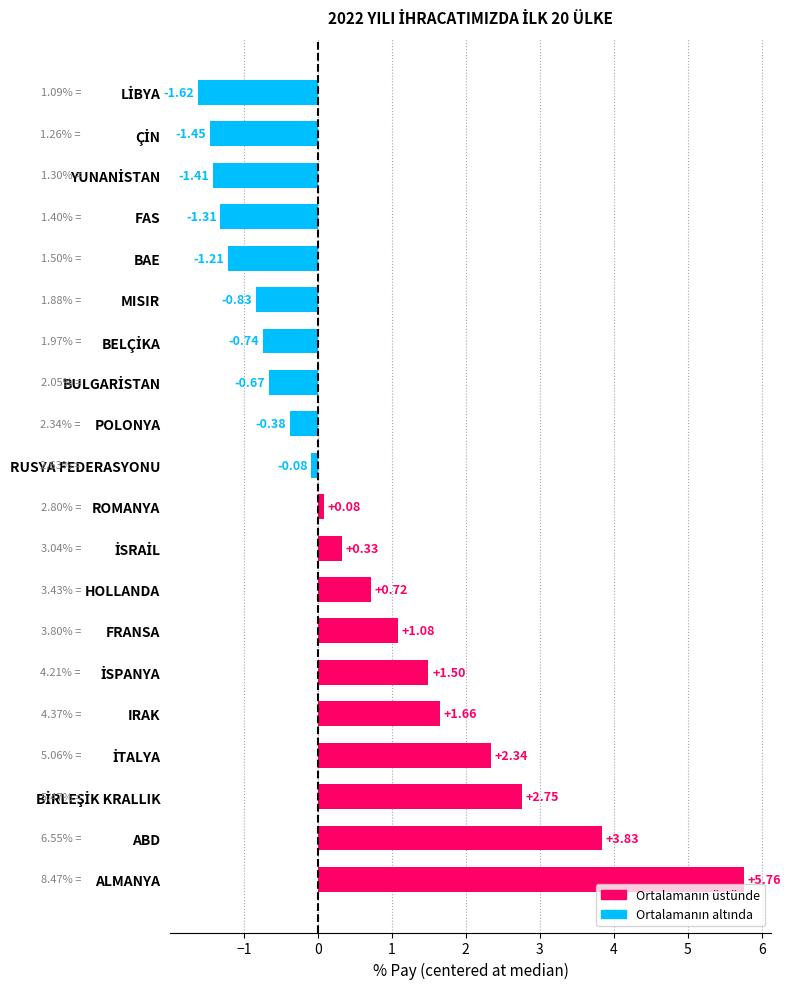

At which category does the chart reach its peak across all series?

ALMANYA